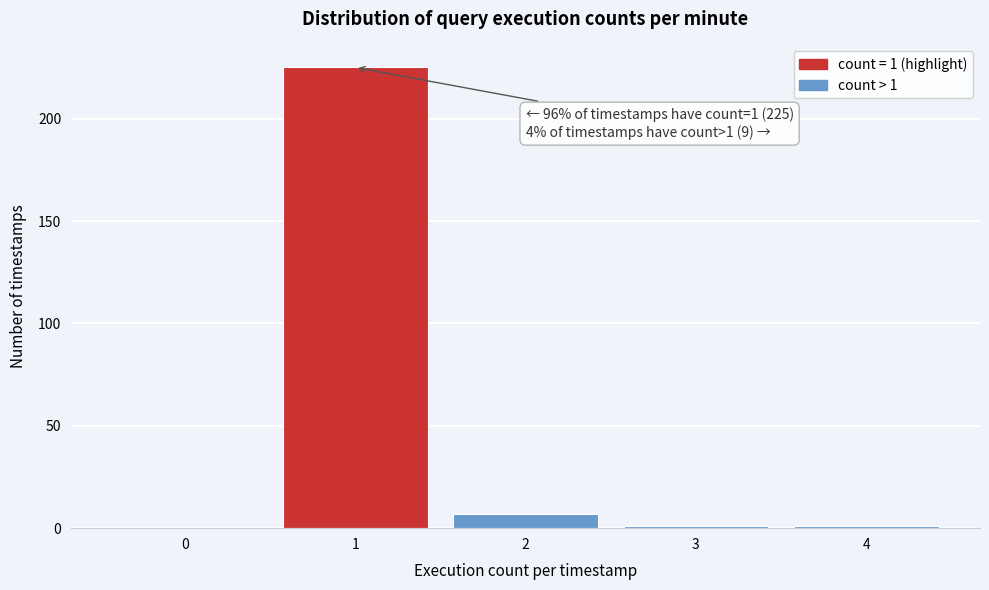

Reading left to right, transcribe all the data shown in this chart.

0=0	1=225	2=7	3=1	4=1